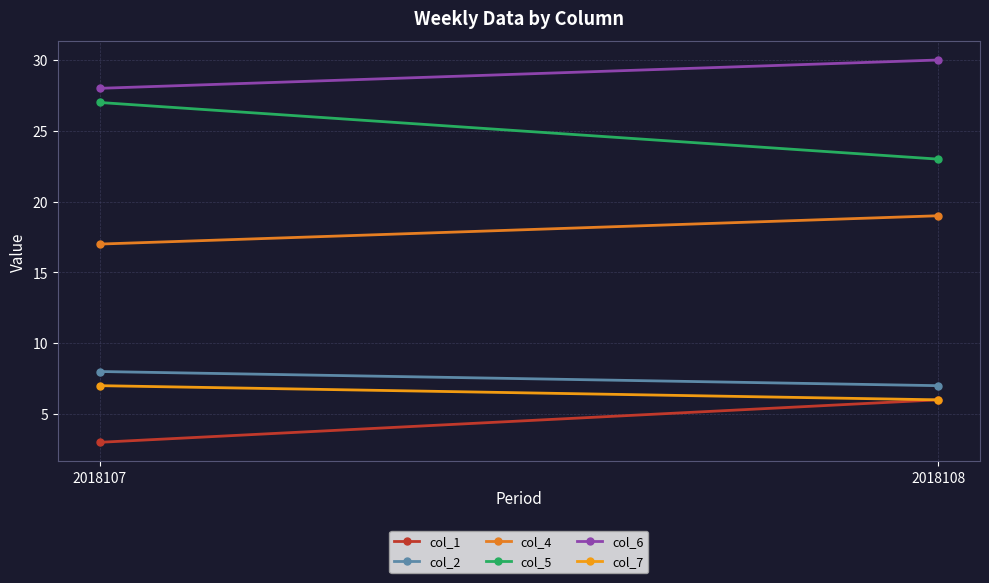

Which series has the largest range (max minus min)?

col_5